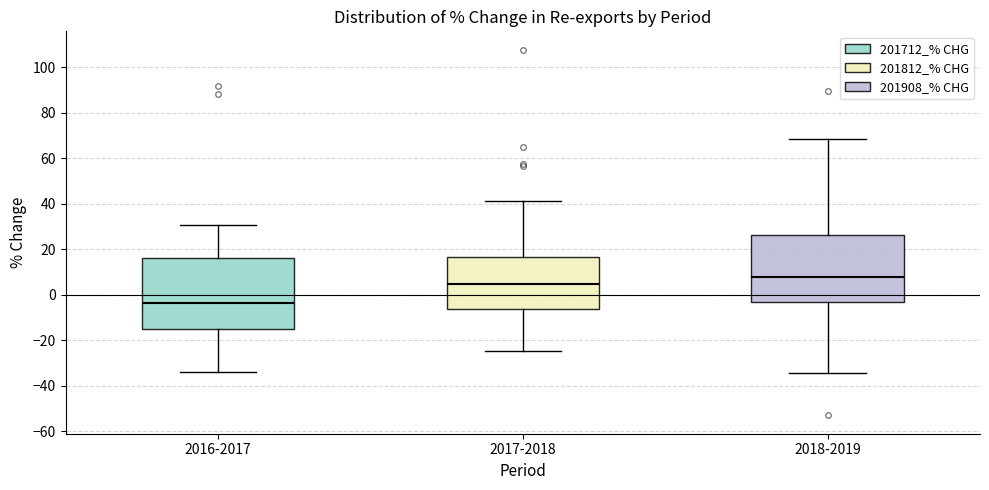

Reading left to right, read every box against the y-axis: the position of its median line, the range the box covers, and the ends of its whiskers. The values are not printed on the chart, so give them approximately, as read against the axis.

2016-2017: median -4, box -16 to 16, whiskers -34 to 30
2017-2018: median 4, box -6 to 16, whiskers -24 to 42
2018-2019: median 8, box -4 to 26, whiskers -34 to 68